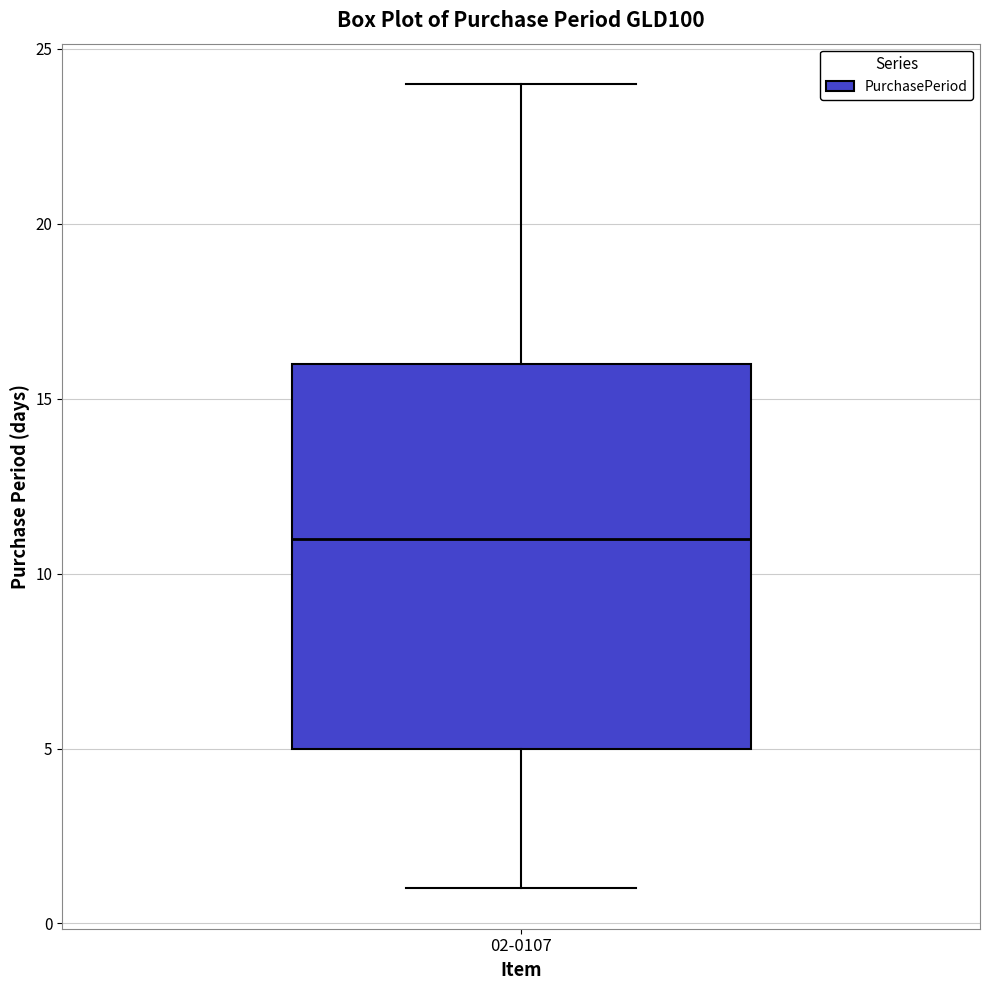

Read this box plot against the y-axis: the position of the median line, the range covered by the box, and the ends of both whiskers. The values are not printed on the chart, so give them approximately, as read against the axis.

median 11, box 5 to 16, whiskers 1 to 24